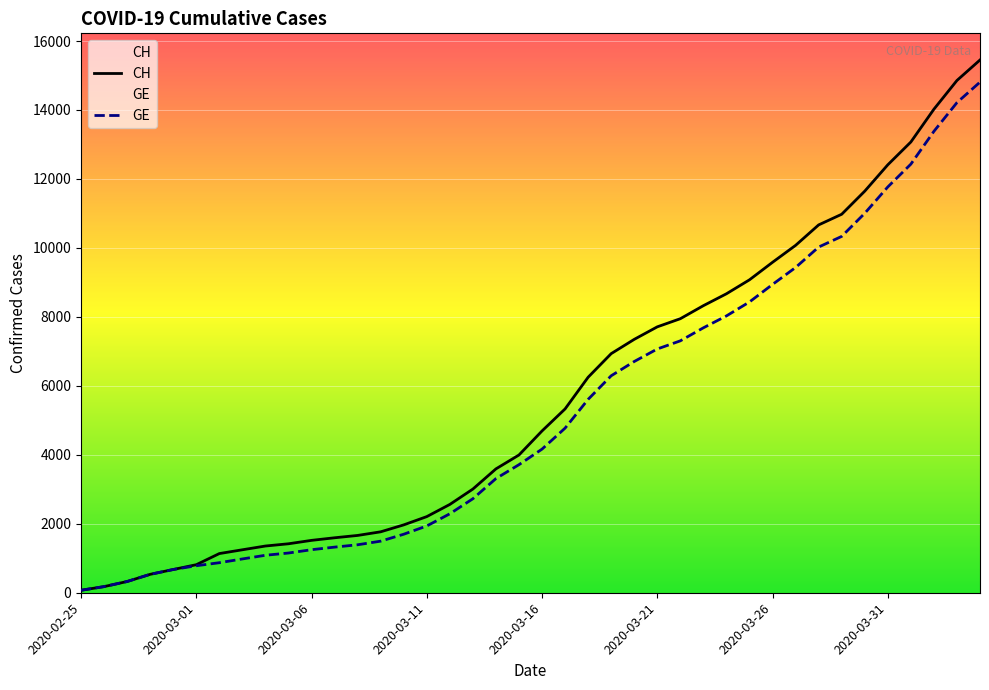

At 33, list the series in order from smallest to largest.

GE, CH